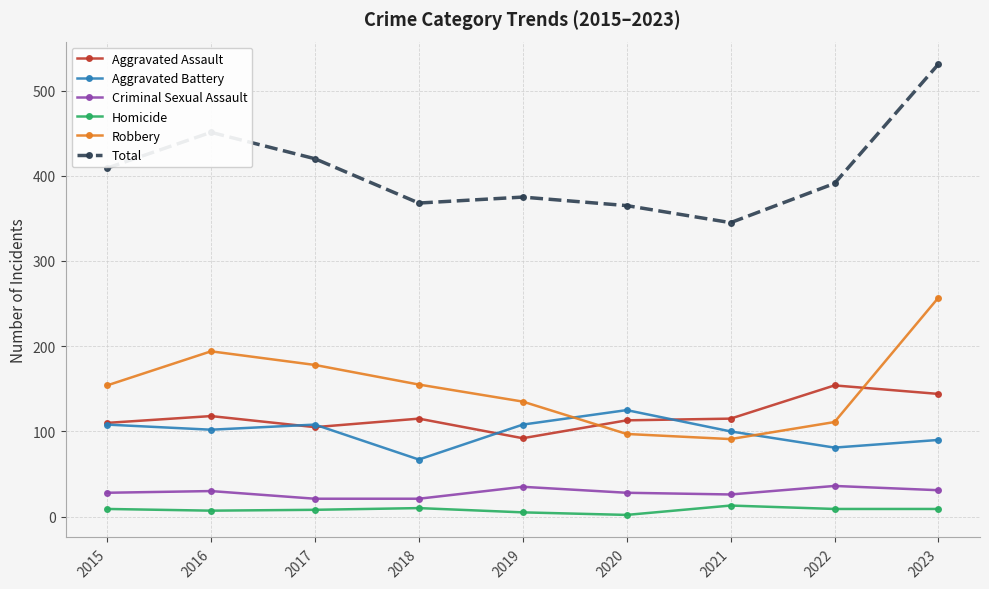

What are all the series names shown in the legend?

Aggravated Assault, Aggravated Battery, Criminal Sexual Assault, Homicide, Robbery, Total